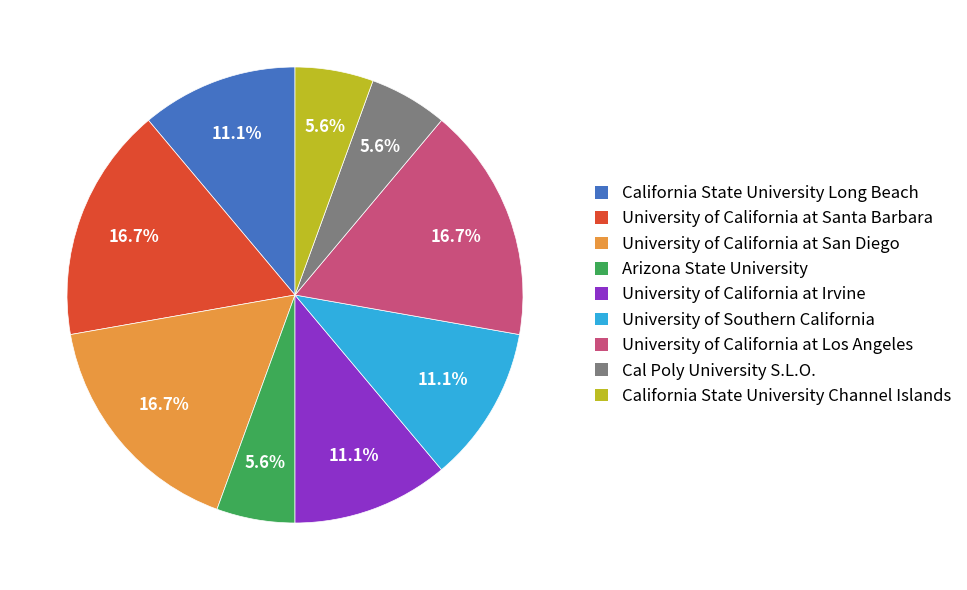

Approximately how many times larger is the value at University of California at Irvine compared to University of California at Los Angeles?

0.7